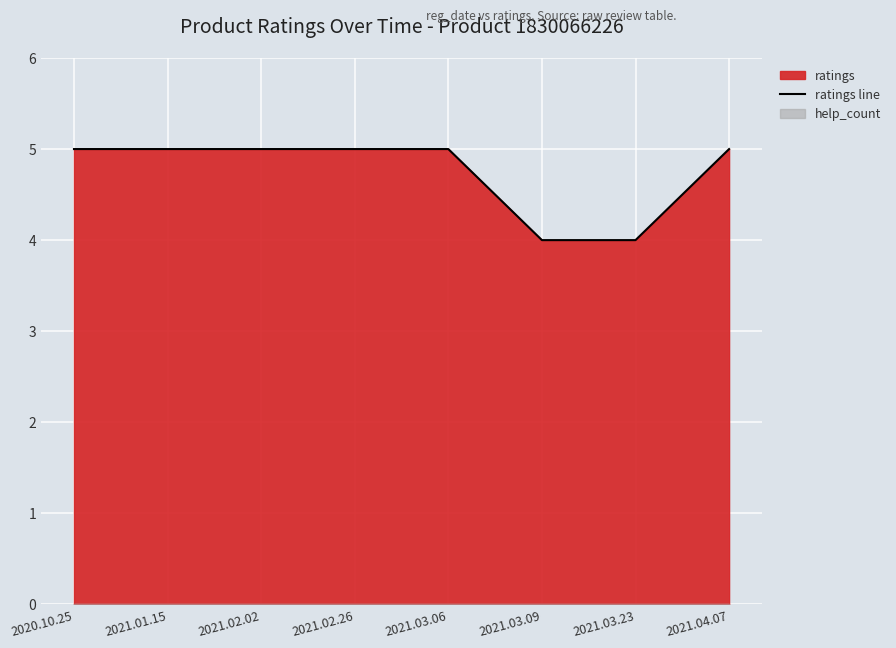

What is the average value?

5